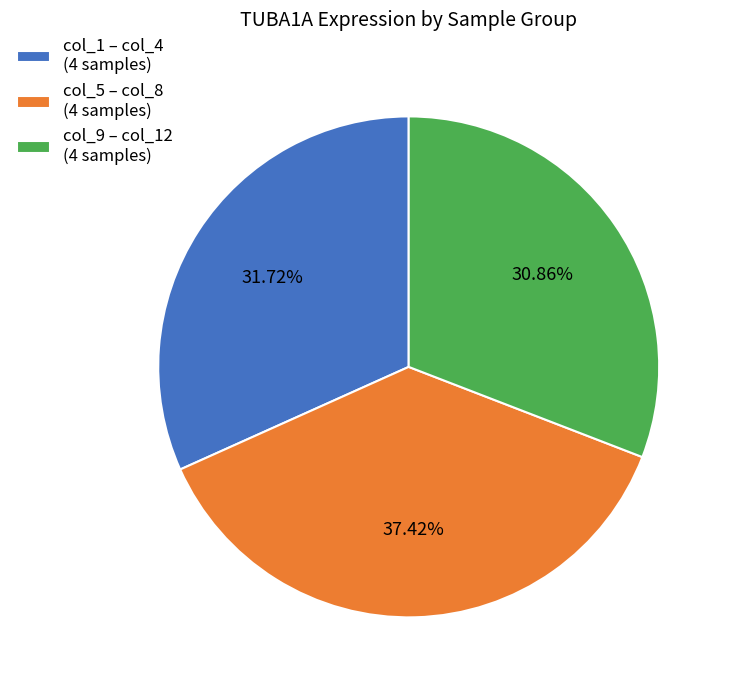

What is the ratio of the value at col_5 – col_8 (4 samples) to the value at col_1 – col_4 (4 samples)?

1.2